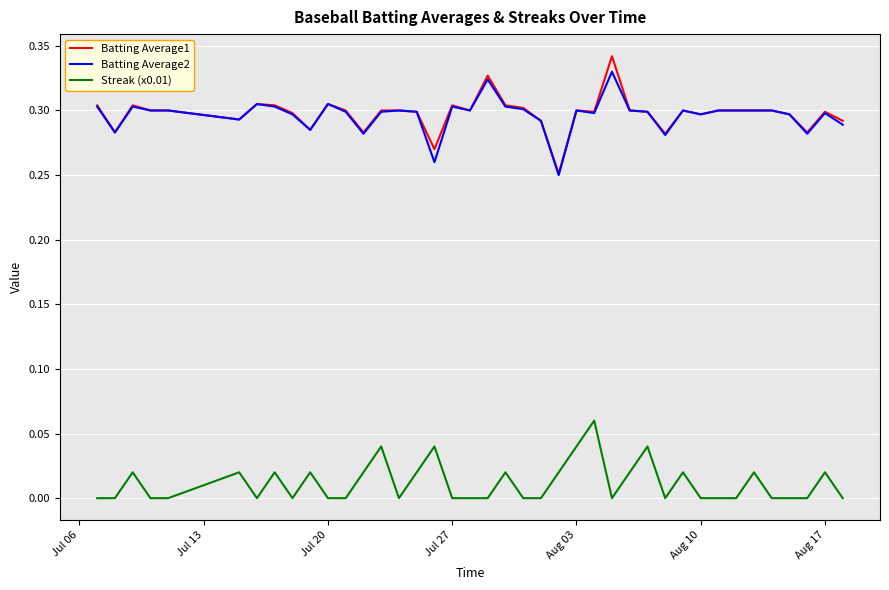

True or false: Batting Average1 and Streak (x0.01) intersect in this chart.

False